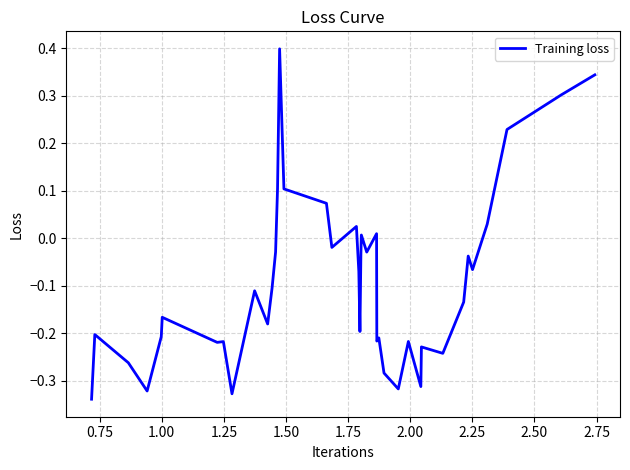

What is the difference between the maximum and minimum values?

0.7